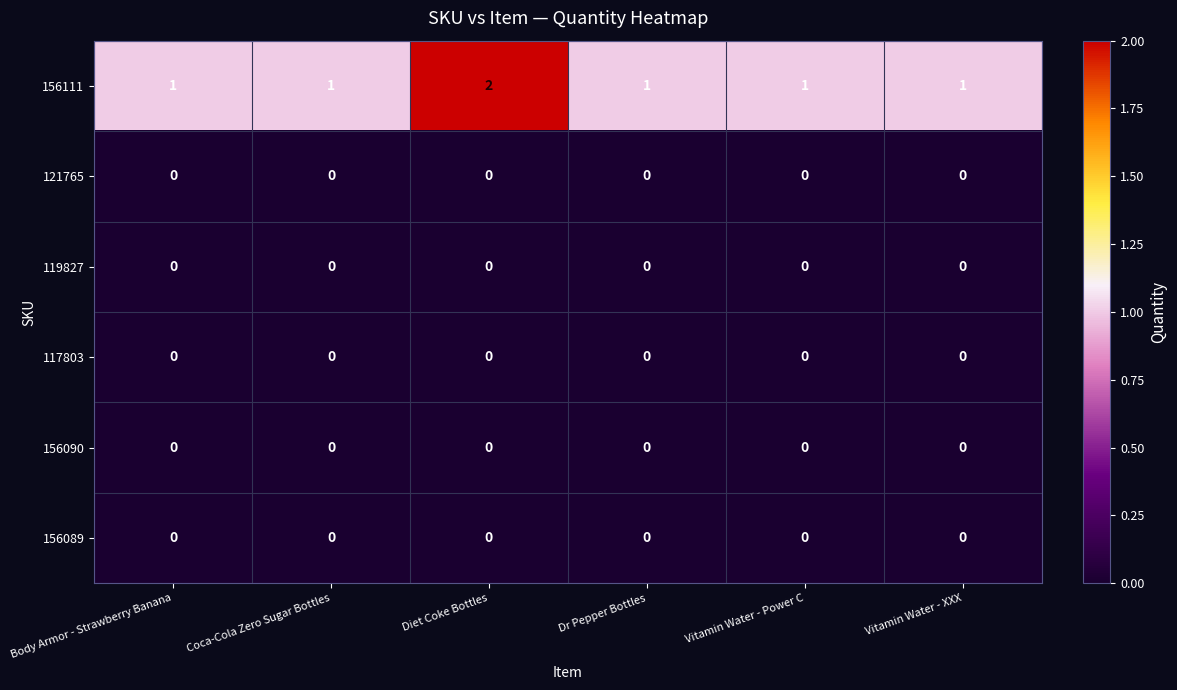

Between Body Armor - Strawberry Banana and Diet Coke Bottles, which series saw the biggest shift?

156111